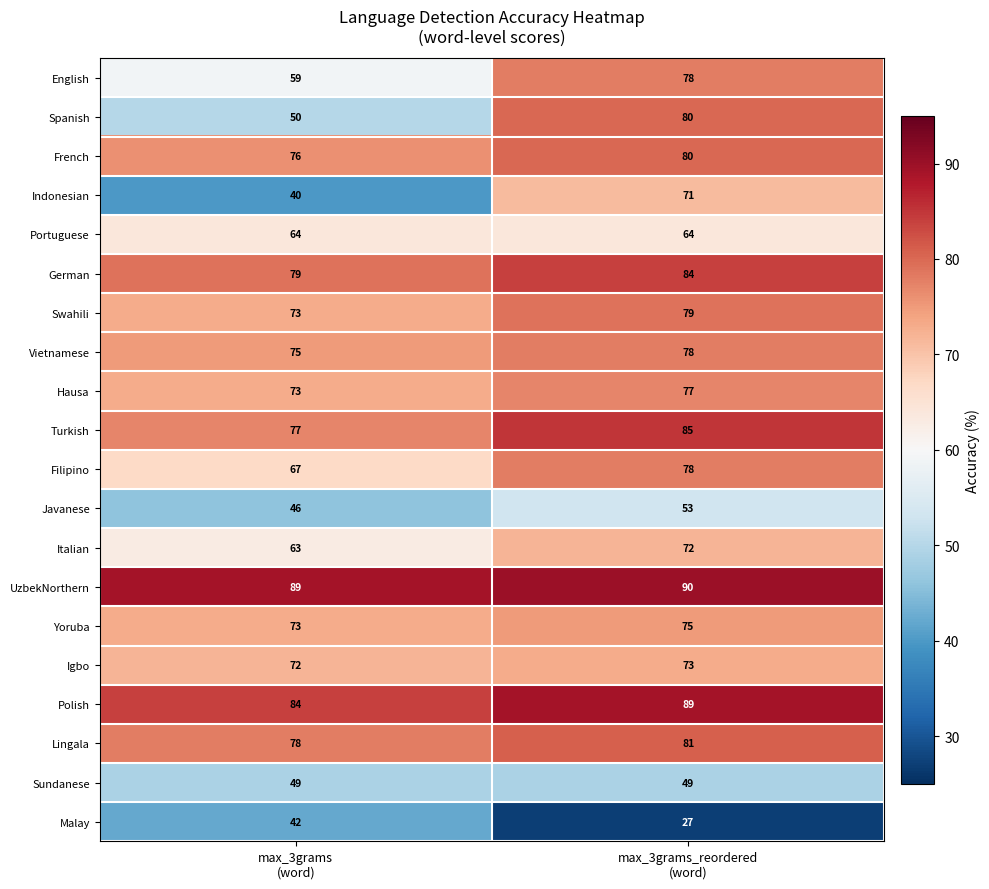

Which series has the largest range (max minus min)?

Indonesian